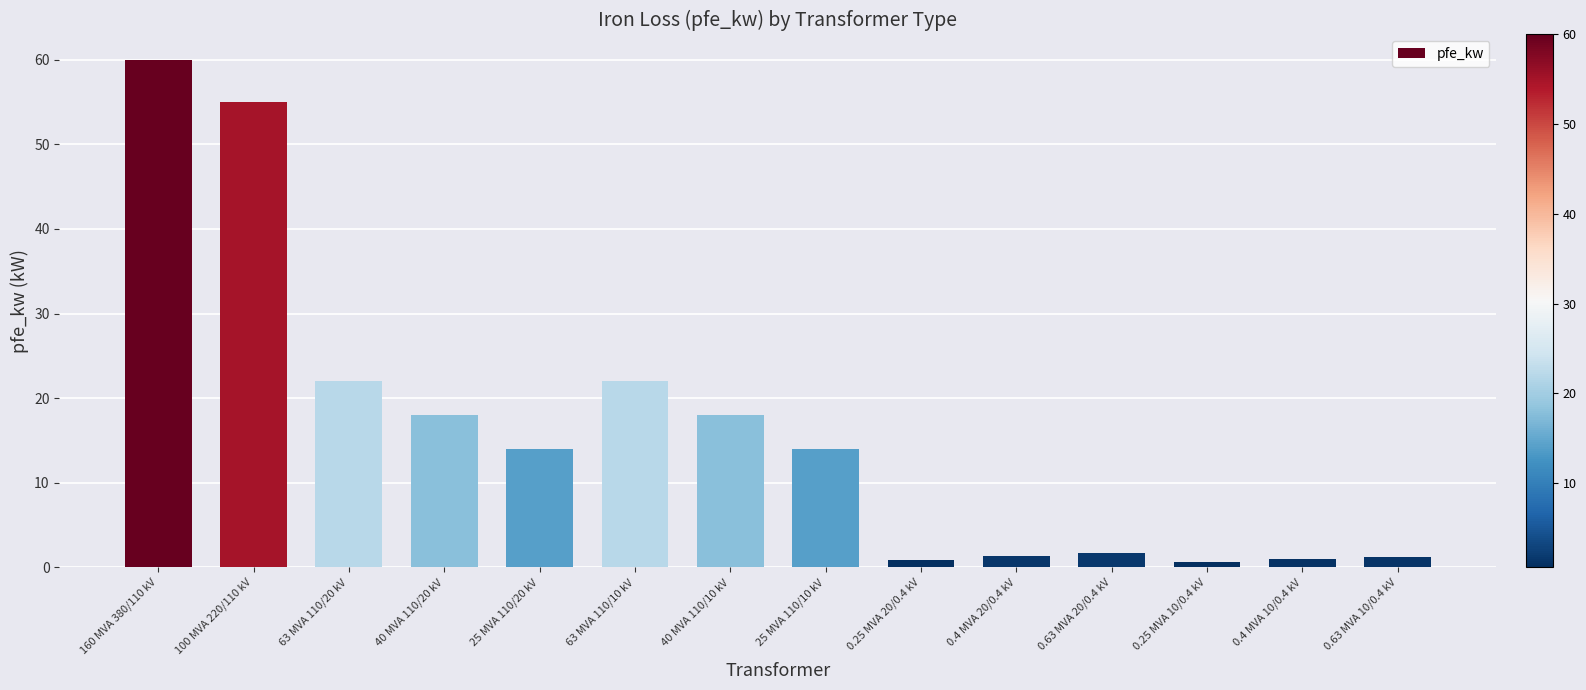

What is the label of the 8th bar from the right?

40 MVA 110/10 kV